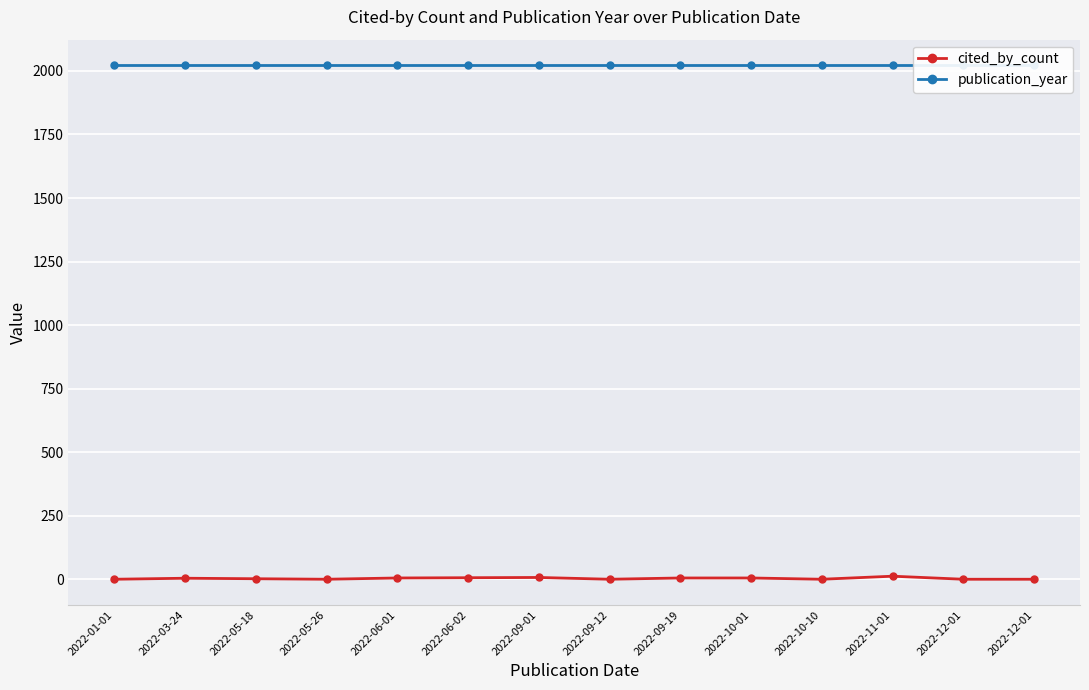

Which series has the largest range (max minus min)?

cited_by_count